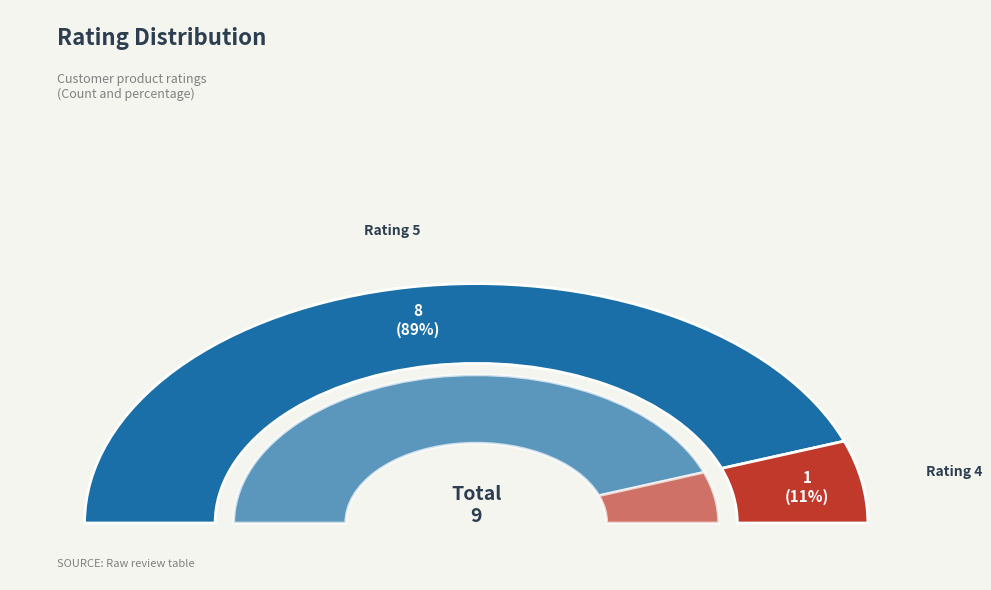

To the nearest percent, what percentage of the pie is good saller?

11%